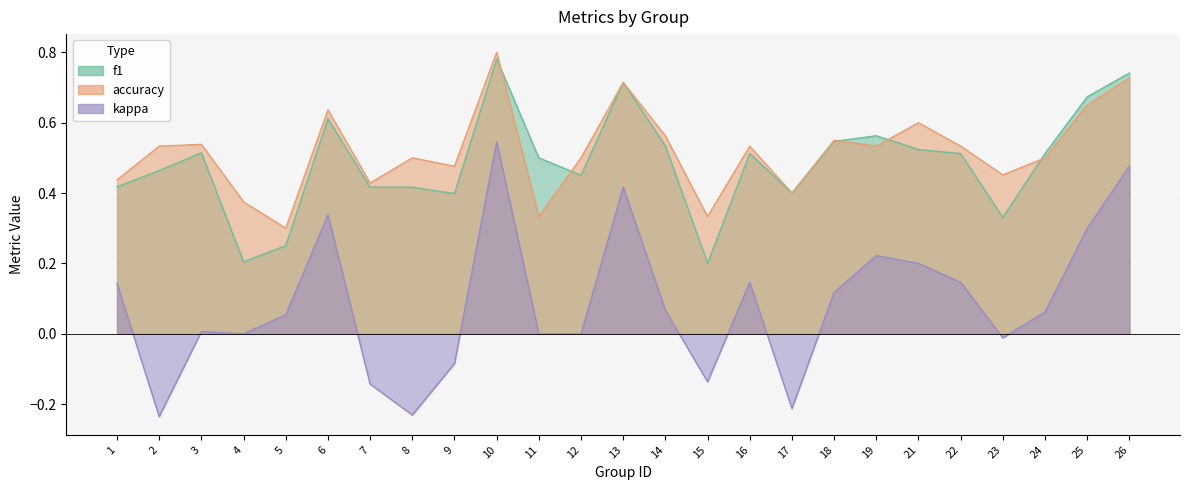

At which label is f1 closest to 0?

15